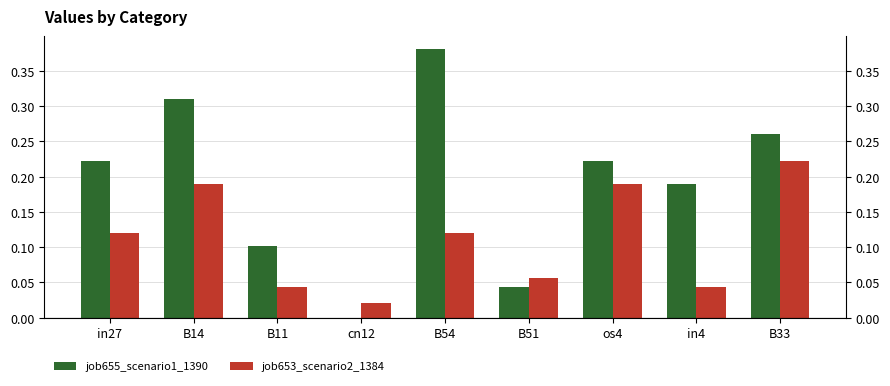

Does the chart contain any negative values?

No